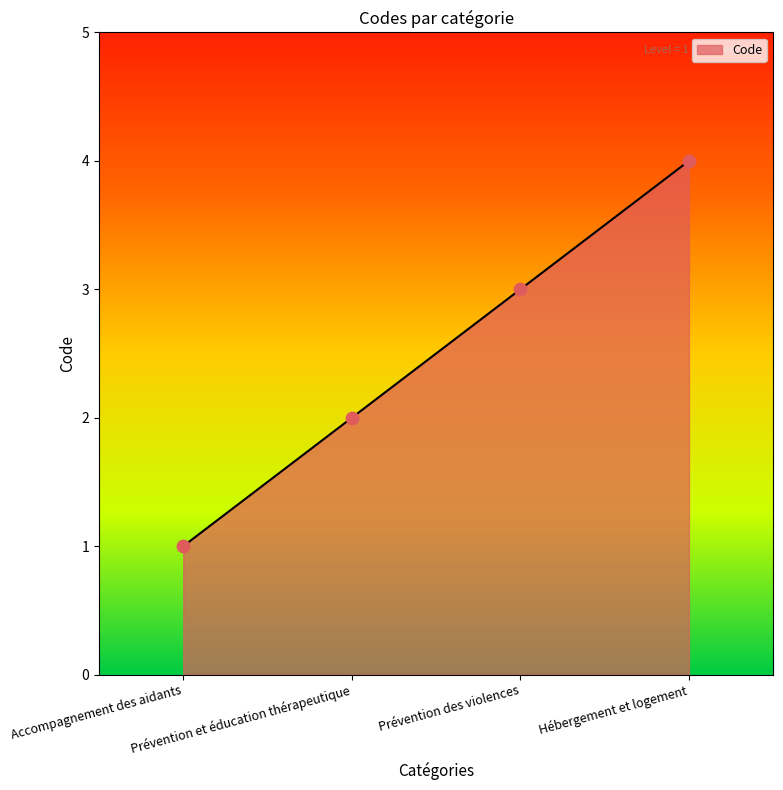

What is the change in value from Accompagnement des aidants to Prévention des violences?

+2